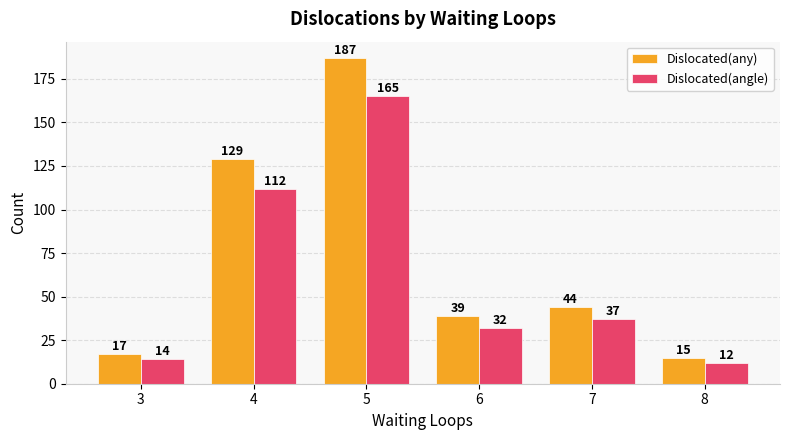

Is the value of Dislocated(any) at 5 greater than the value of Dislocated(angle) at 8?

Yes